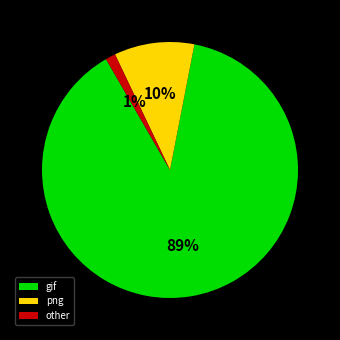

Is the sum of other and gif greater than half?

Yes